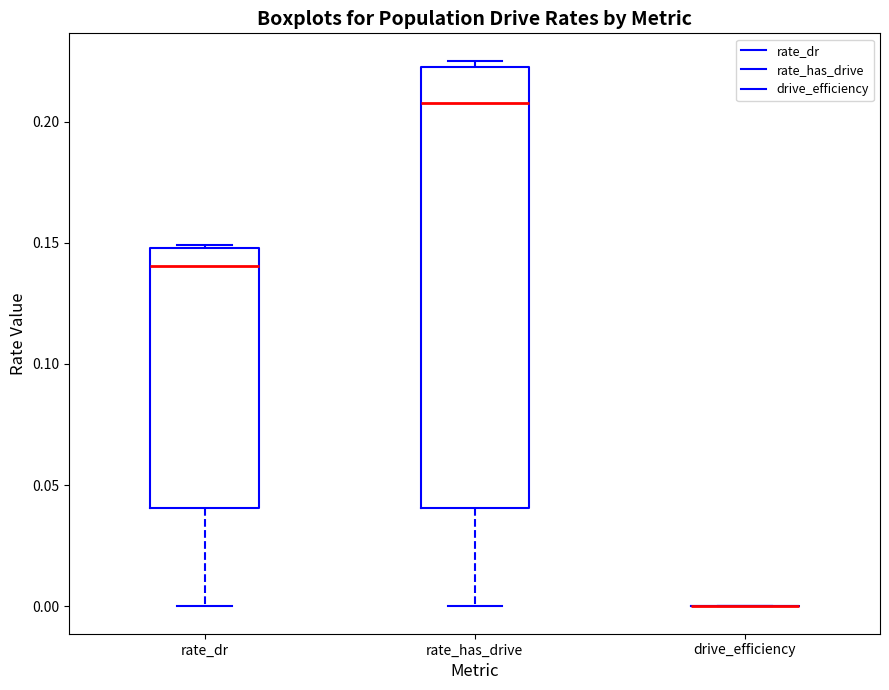

Comparing the boxes themselves (not the whiskers), which one is the tallest?

rate_has_drive